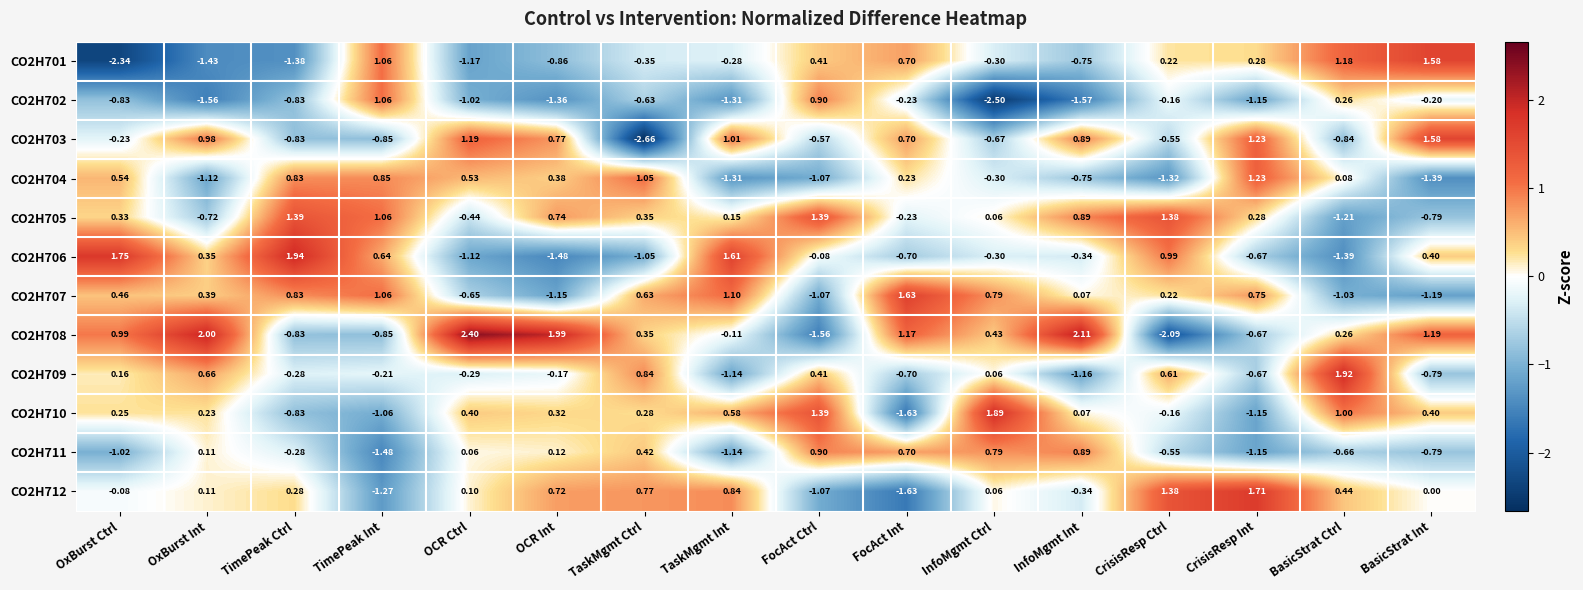

What is the maximum value shown in the chart?

2.4